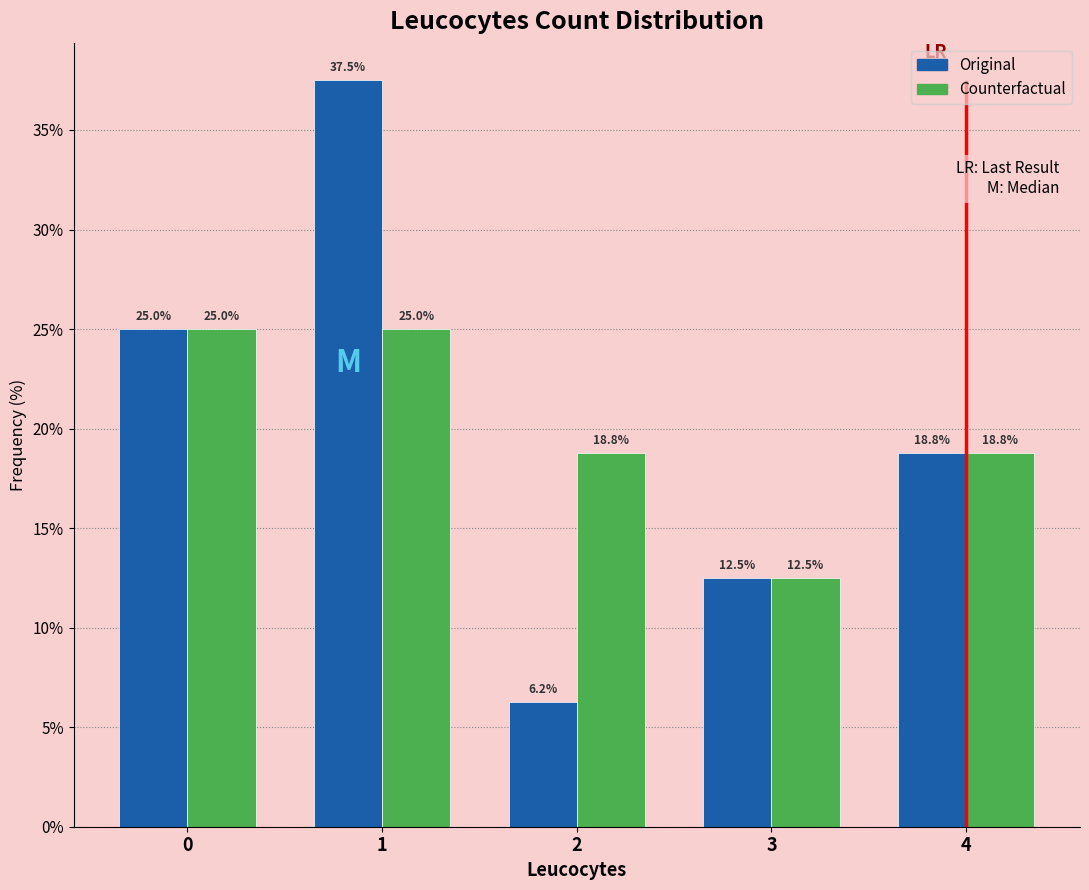

Reading left to right, transcribe this chart: for each range on the x-axis, give the height of each series' bar.

-0.5 to 0.5: Original=25.0	Counterfactual=25.0
0.5 to 1.5: Original=37.5	Counterfactual=25.0
1.5 to 2.5: Original=6.2	Counterfactual=18.8
2.5 to 3.5: Original=12.5	Counterfactual=12.5
3.5 to 4.5: Original=18.8	Counterfactual=18.8